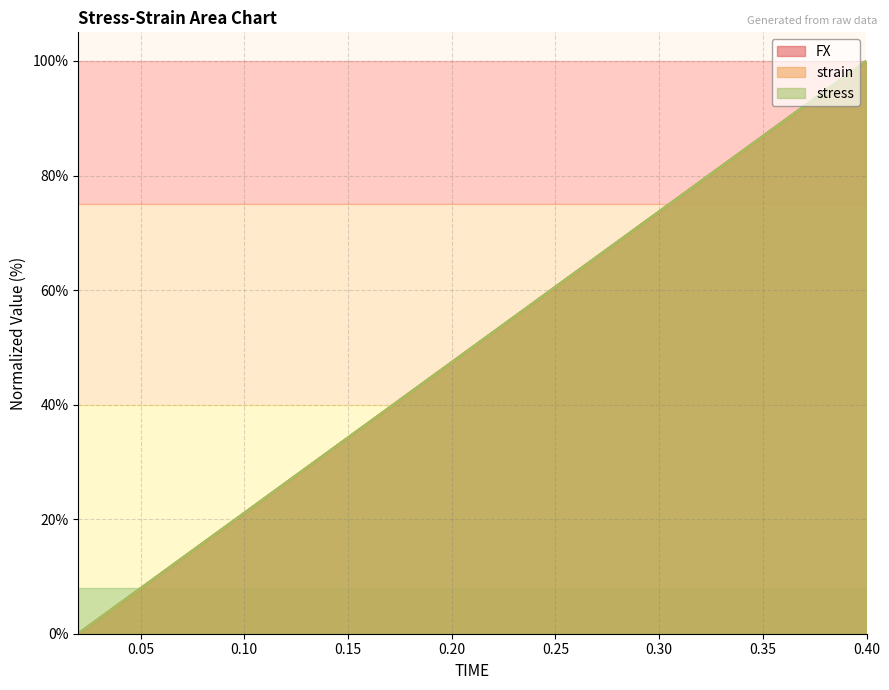

List the series in order of their peak value, lowest first.

FX, strain, stress